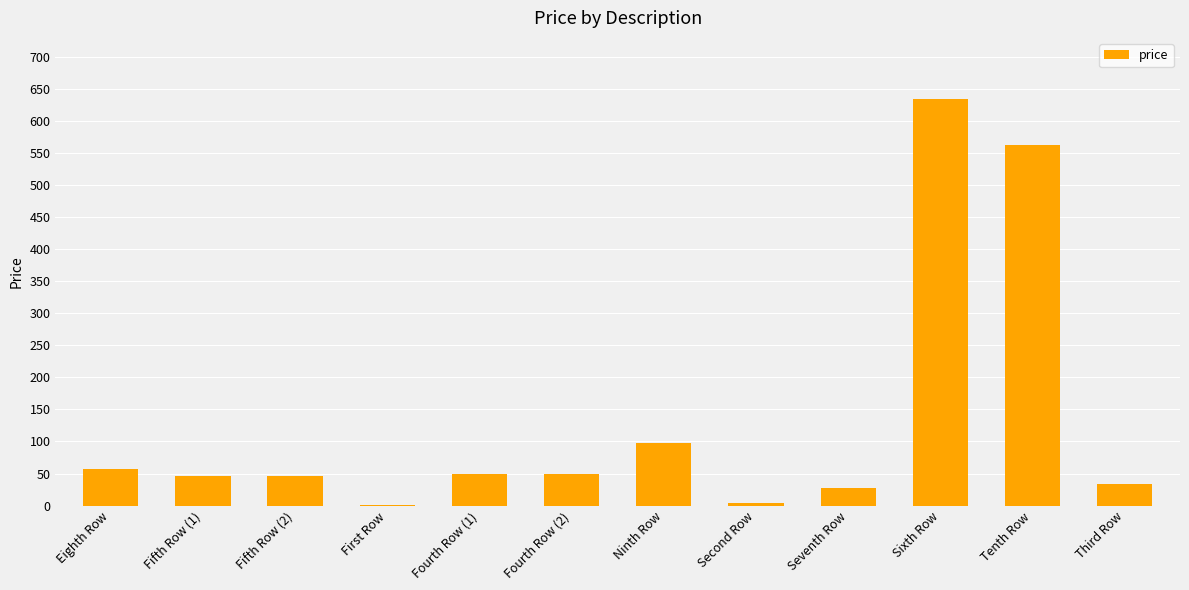

Is it true that the value at Fourth Row (1) is 49.0?

True